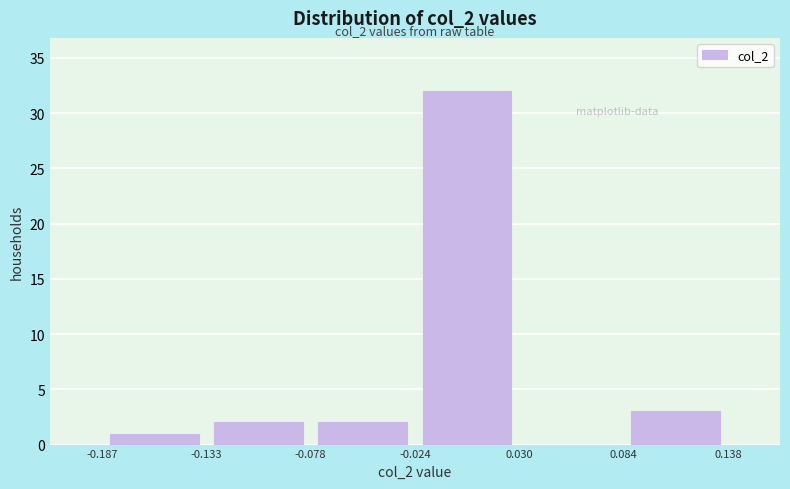

Which range on the x-axis has the tallest bar?

-0.024 to 0.030